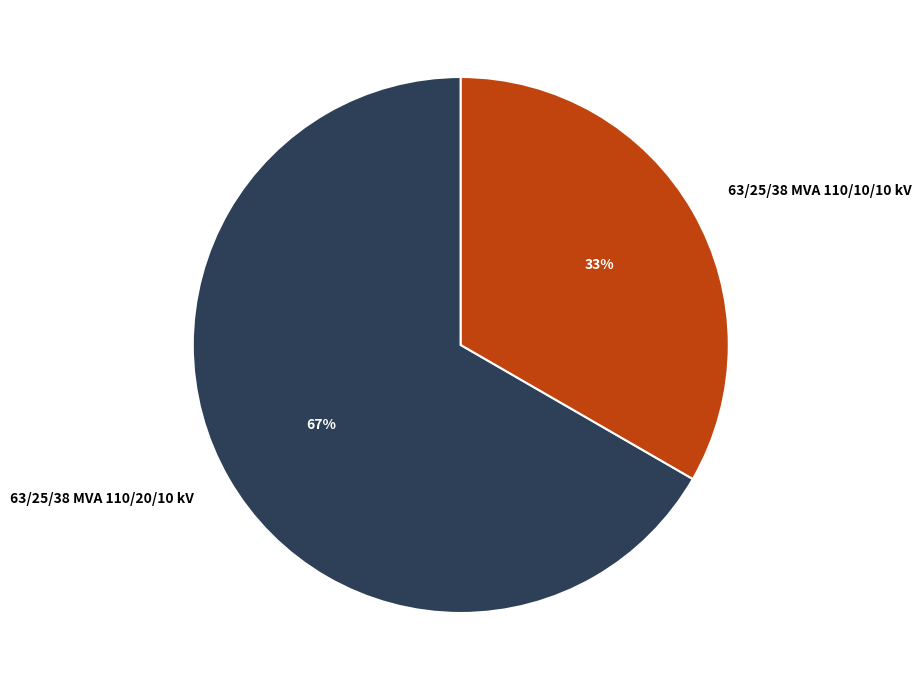

To the nearest percent, what portion does 63/25/38 MVA 110/10/10 kV represent?

33%